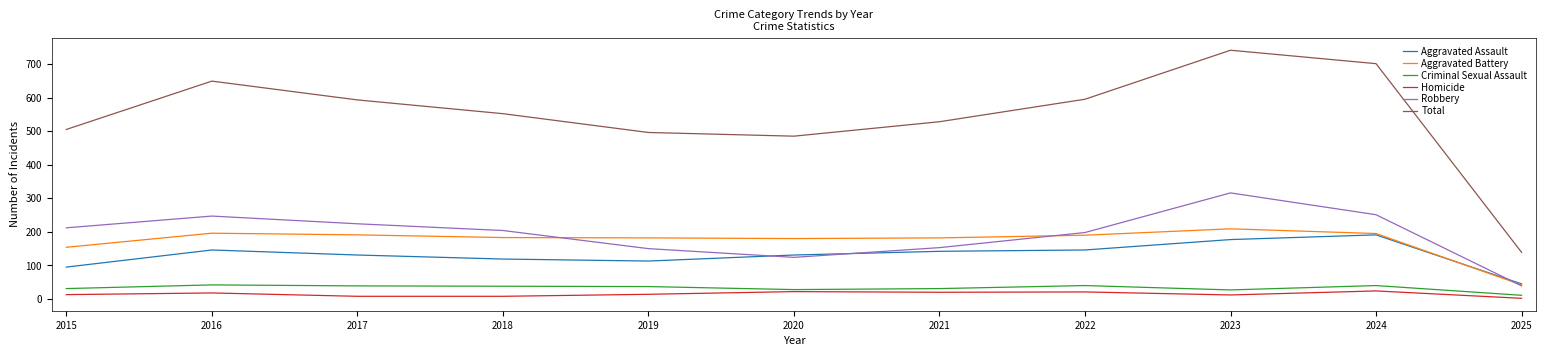

What is the minimum value shown in the chart?

2